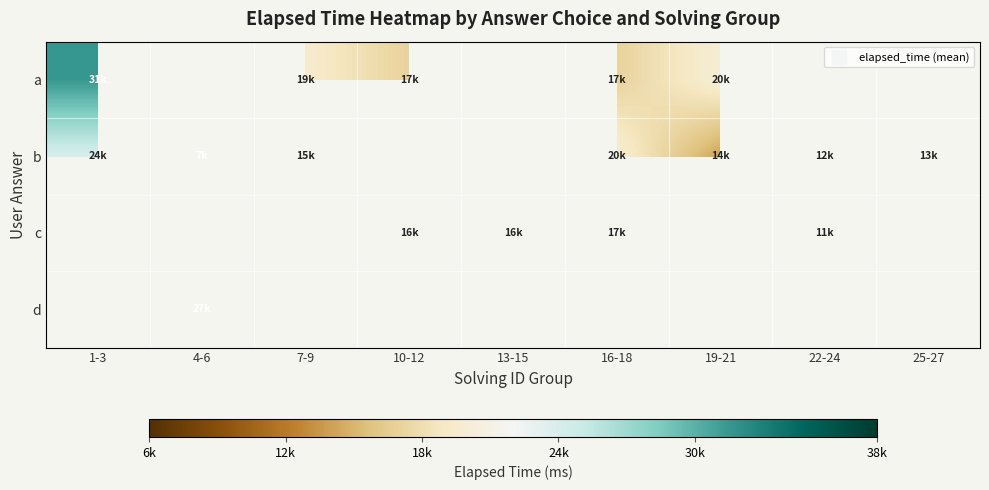

How many categories are shown in the chart?

9